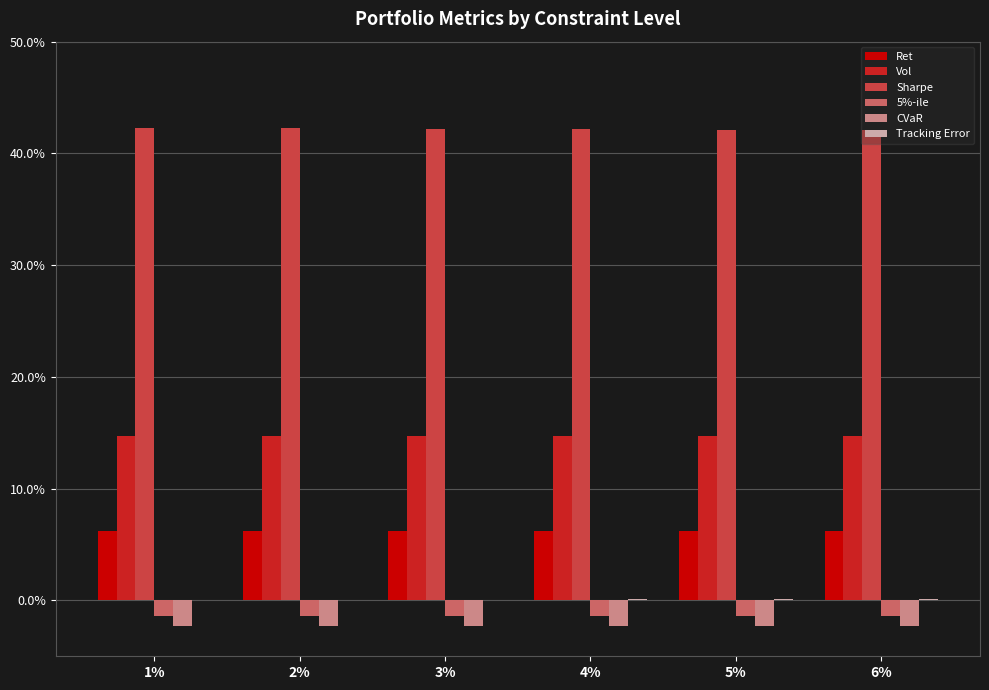

At how many categories does at least one series exceed 0?

6